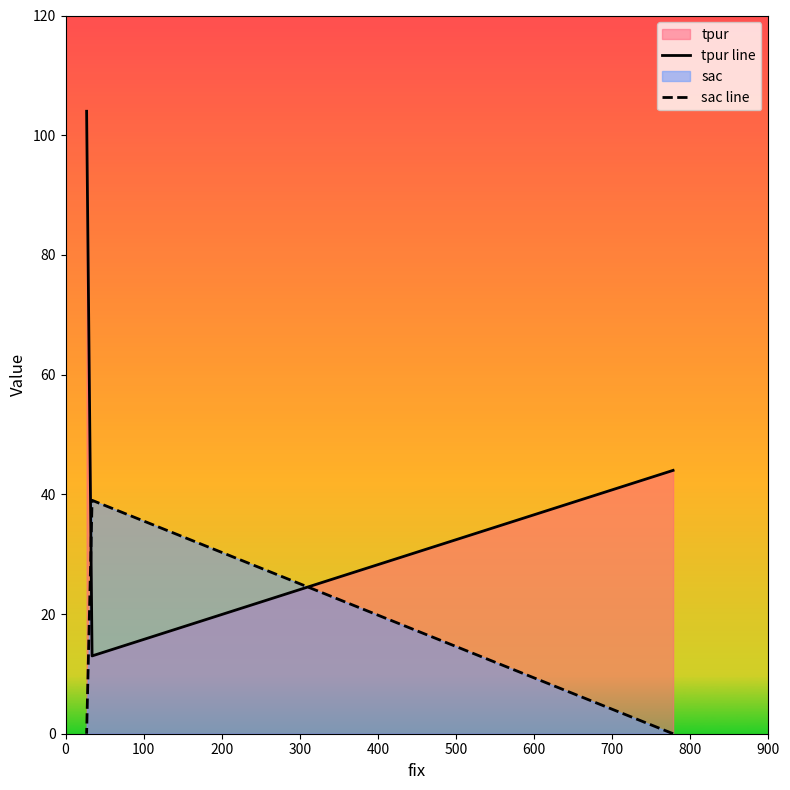

How many sac line values are between 0 and 39?

3